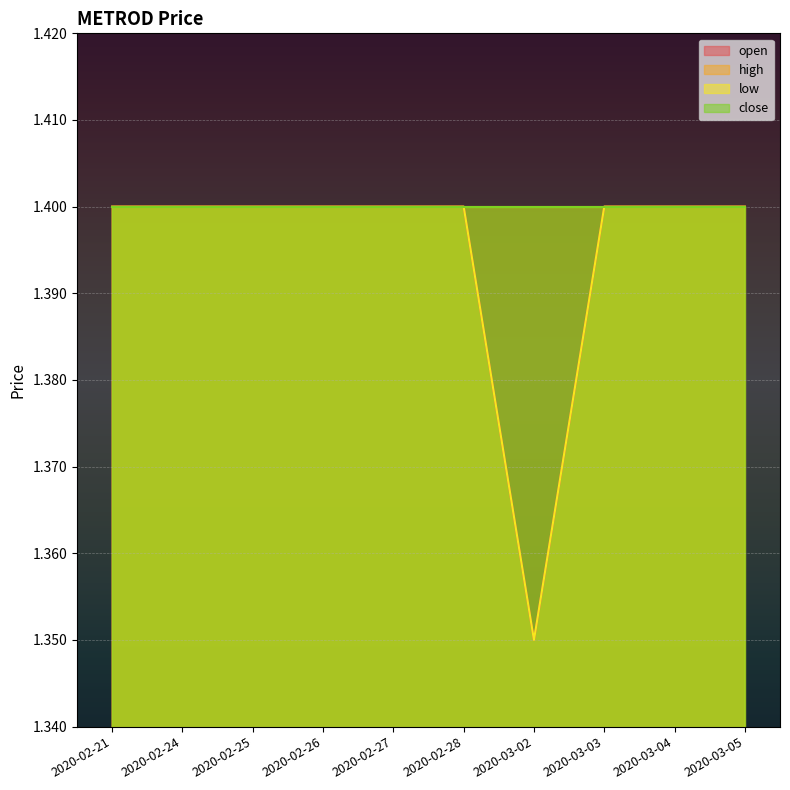

What position from the right is 2020-02-26?

7